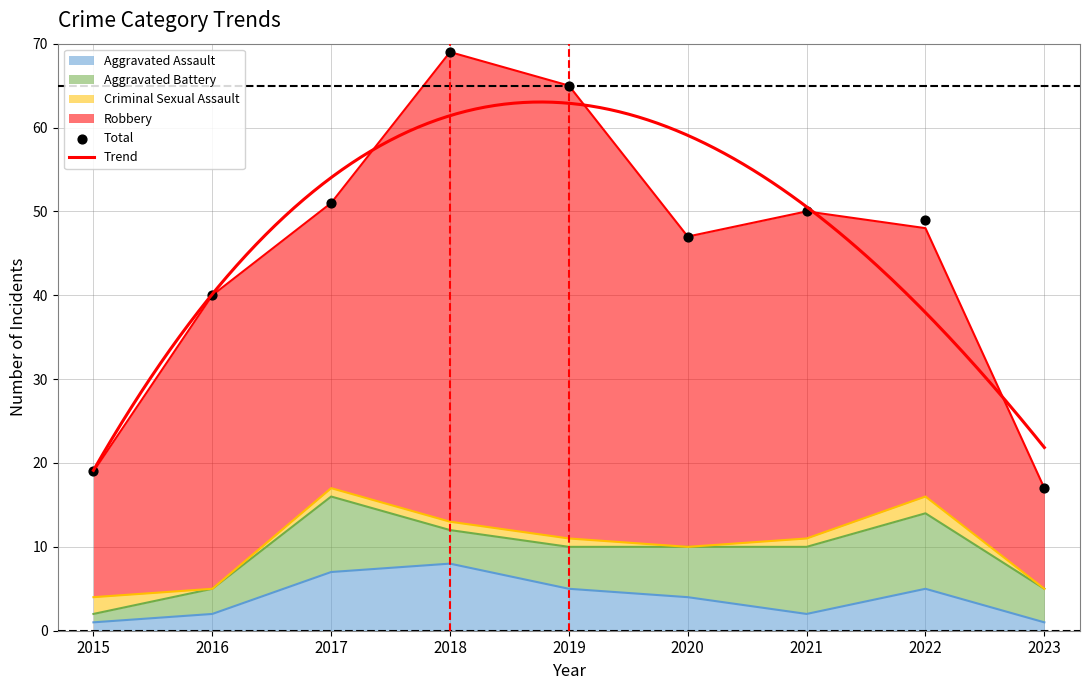

Which series has the widest spread of Y values?

Robbery